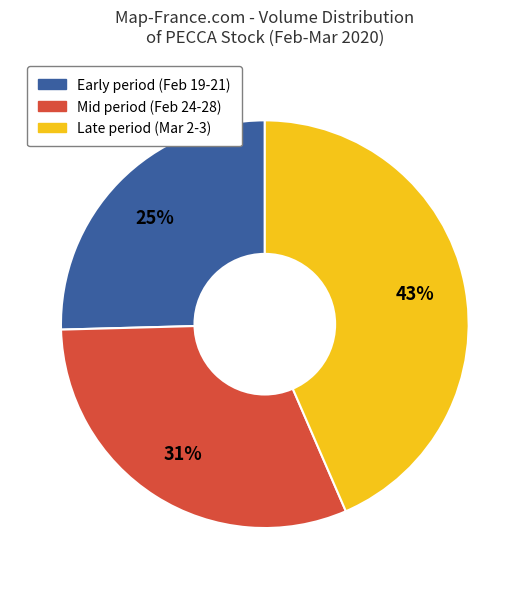

To the nearest percent, what is the difference between the largest and smallest slice percentages?

18%